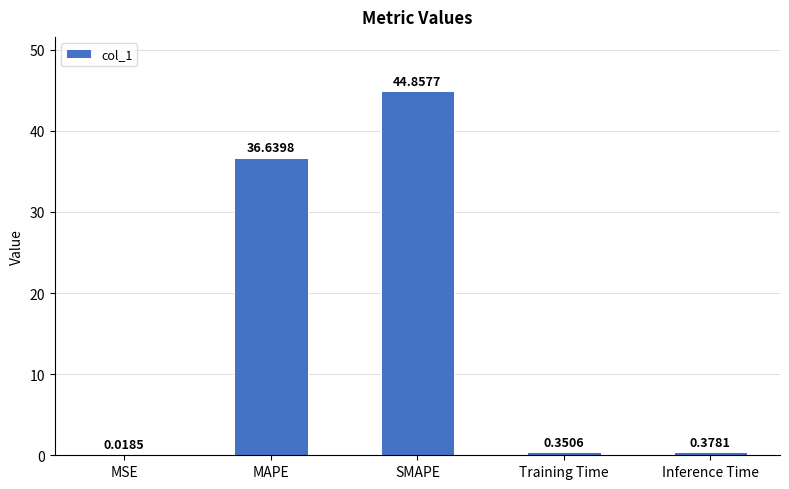

What is the change in value from MAPE to SMAPE?

+8.2